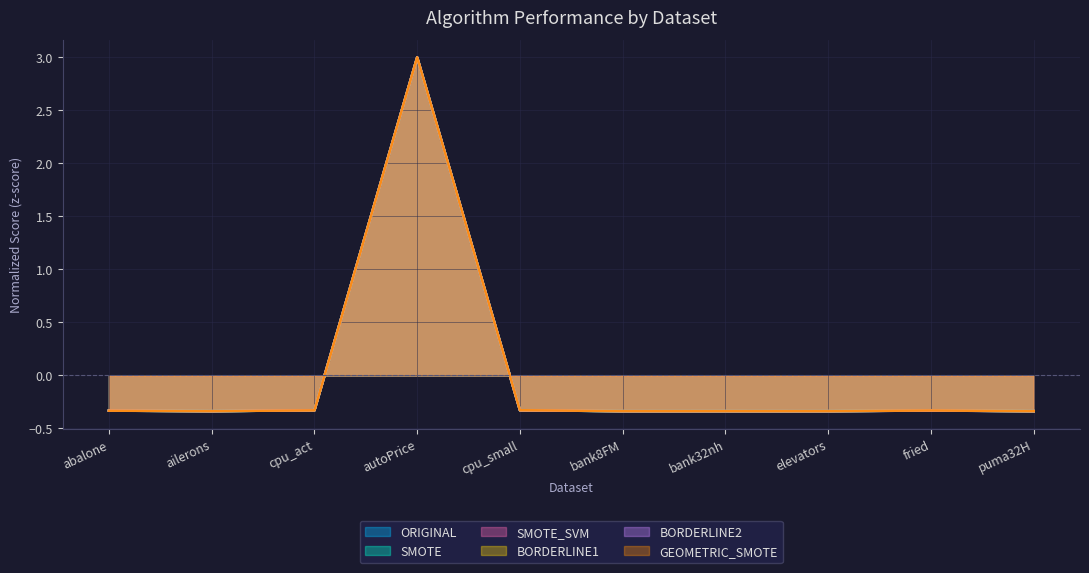

Reading left to right, list all the values displayed in this chart.

ORIGINAL: -0.3	-0.3	-0.3	3.0	-0.3	-0.3	-0.3	-0.3	-0.3	-0.3
SMOTE: -0.3	-0.3	-0.3	3.0	-0.3	-0.3	-0.3	-0.3	-0.3	-0.3
SMOTE_SVM: -0.3	-0.3	-0.3	3.0	-0.3	-0.3	-0.3	-0.3	-0.3	-0.3
BORDERLINE1: -0.3	-0.3	-0.3	3.0	-0.3	-0.3	-0.3	-0.3	-0.3	-0.3
BORDERLINE2: -0.3	-0.3	-0.3	3.0	-0.3	-0.3	-0.3	-0.3	-0.3	-0.3
GEOMETRIC_SMOTE: -0.3	-0.3	-0.3	3.0	-0.3	-0.3	-0.3	-0.3	-0.3	-0.3